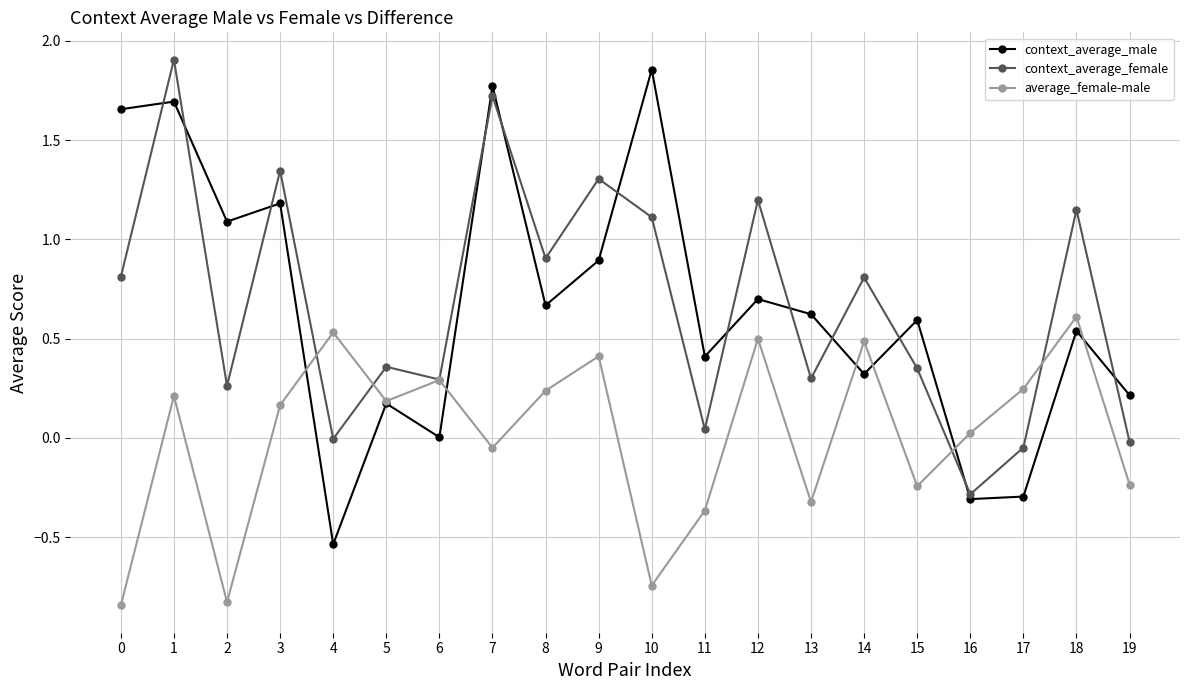

Between 2 and 18, which series saw the biggest shift?

average_female-male